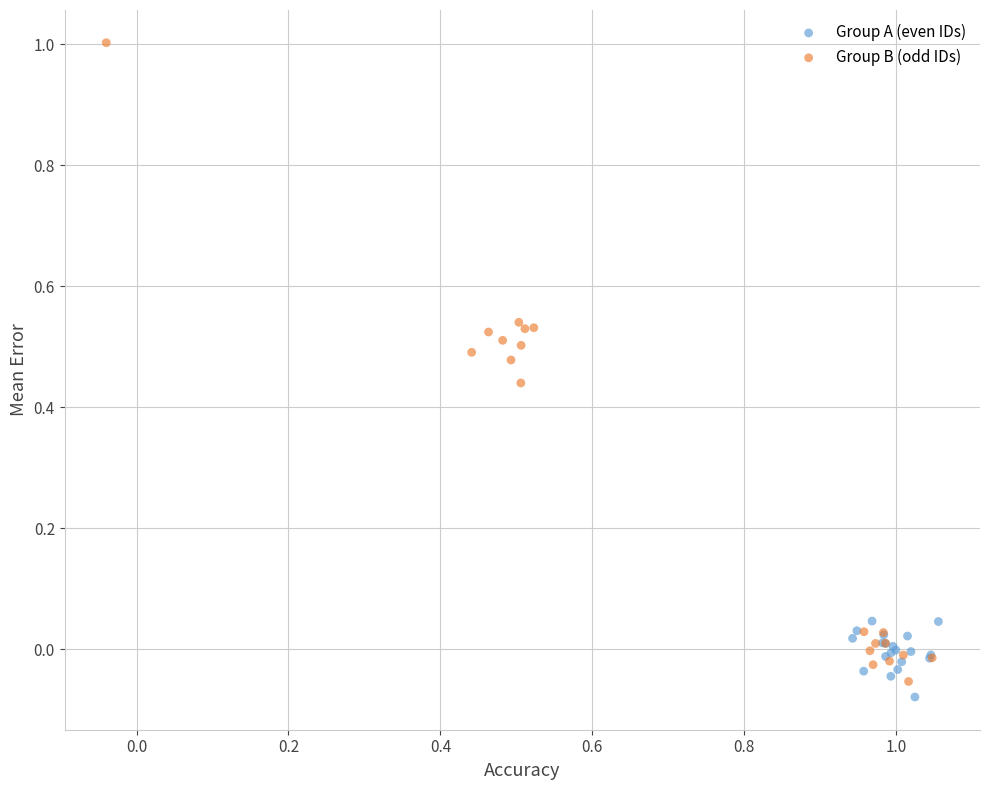

Which series contains the highest Y value?

Group B (odd IDs)